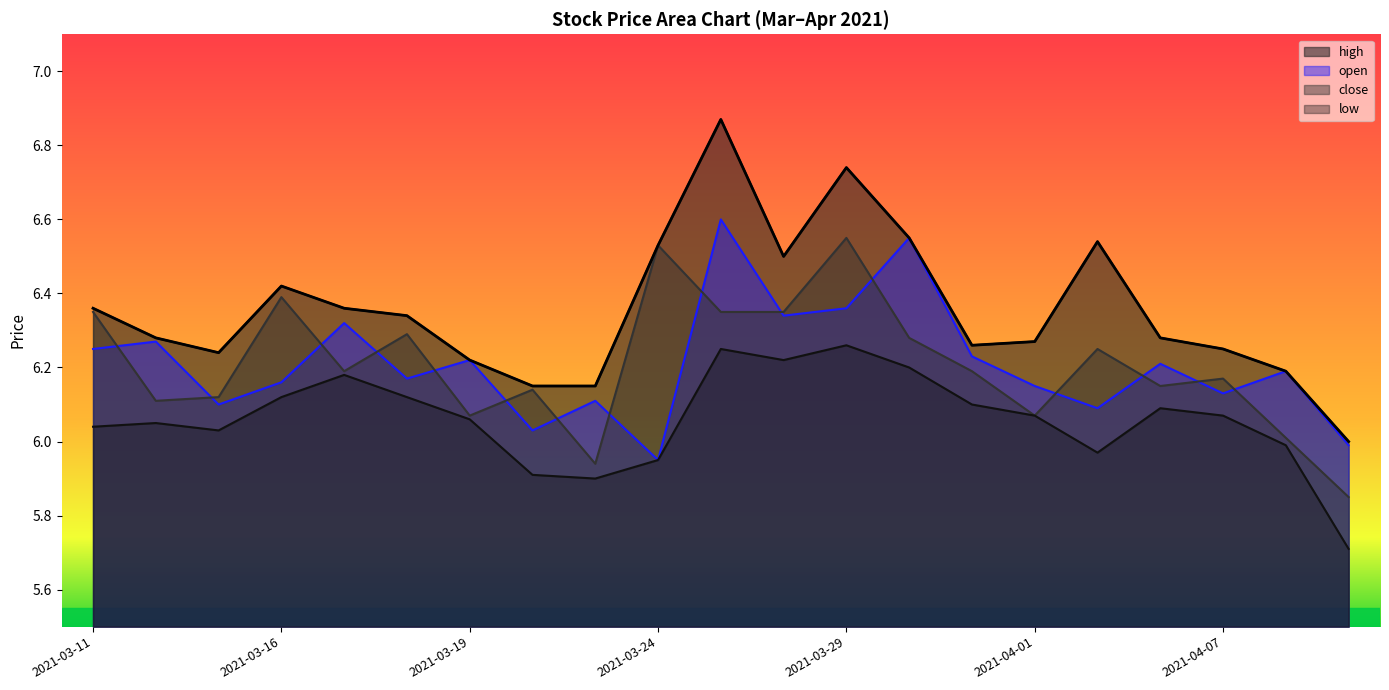

What are all the series names shown in the legend?

high, open, close, low